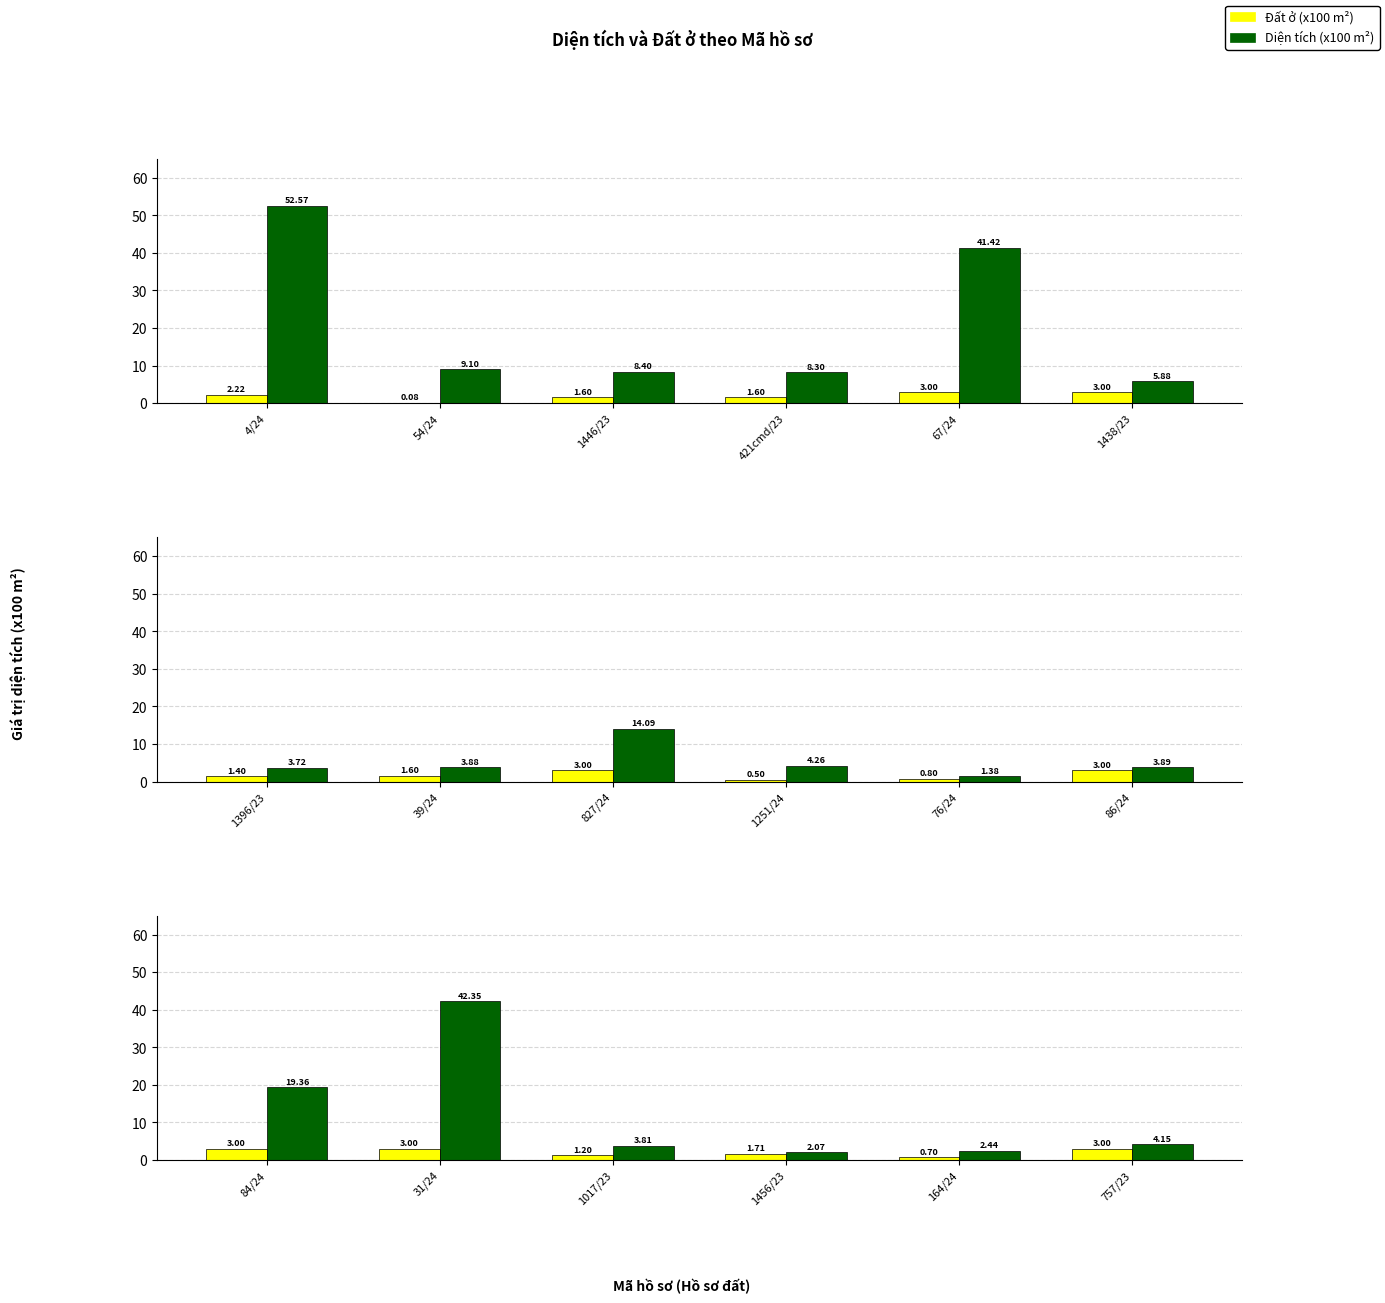

Rank the series at 1017/23 from lowest to highest value.

Đất ở (x100 m²), Diện tích (x100 m²)